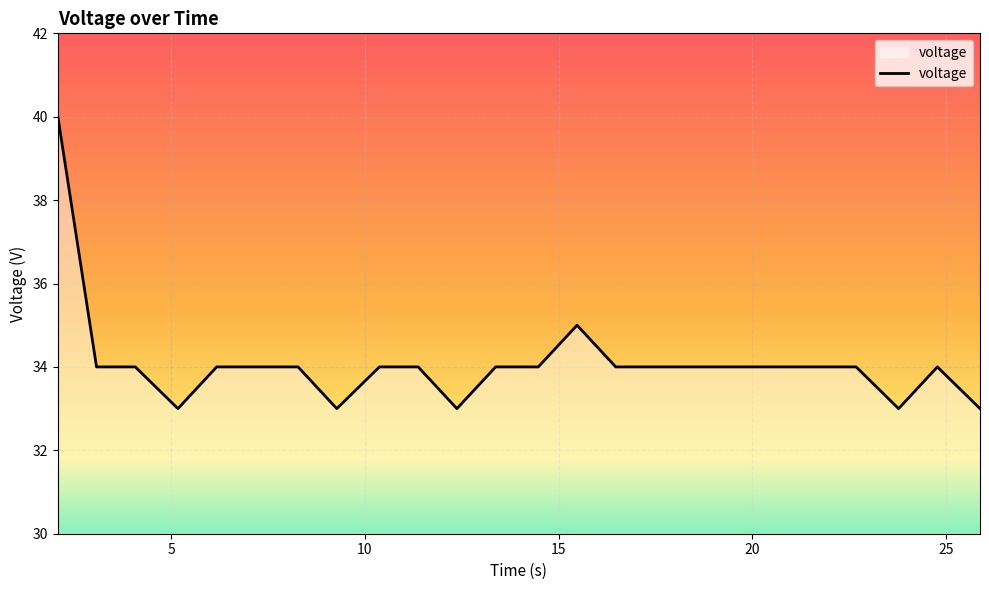

How many values are between 34 and 35?

18